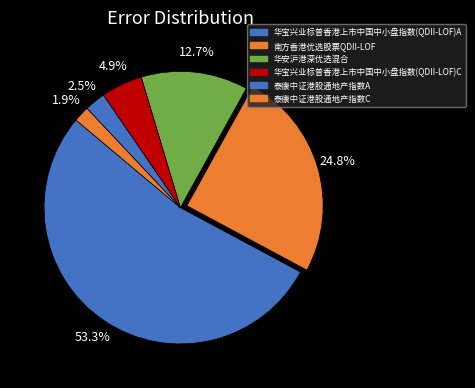

How many segments does this pie chart have?

6